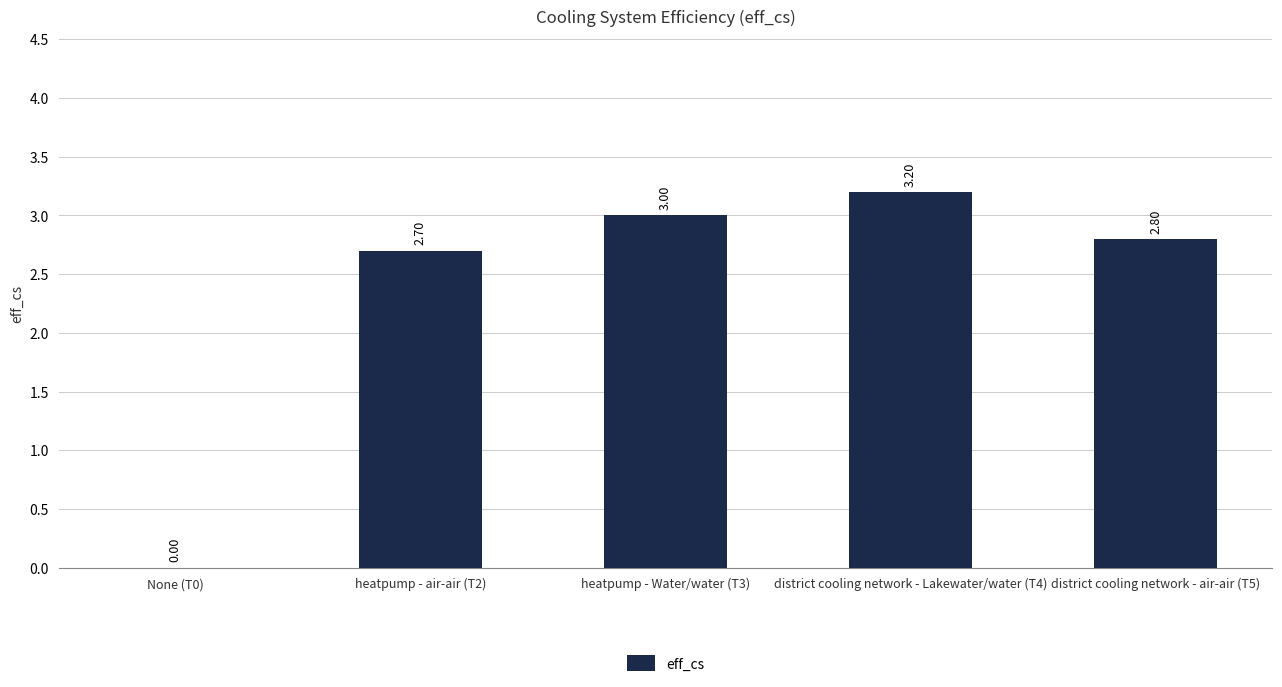

What is the sum of all values?

11.7